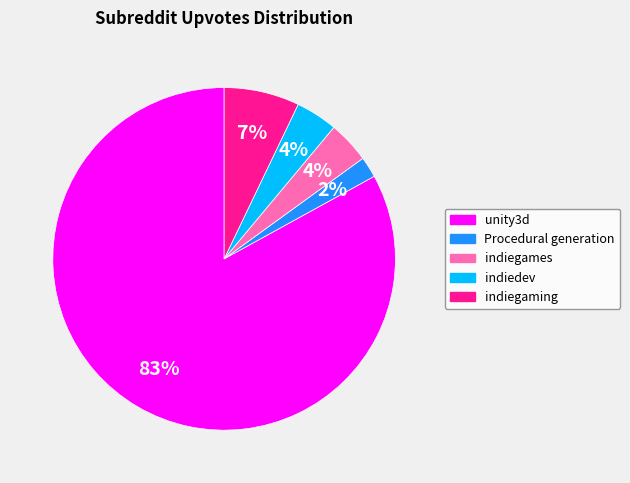

To the nearest percent, what is the average slice percentage?

20%